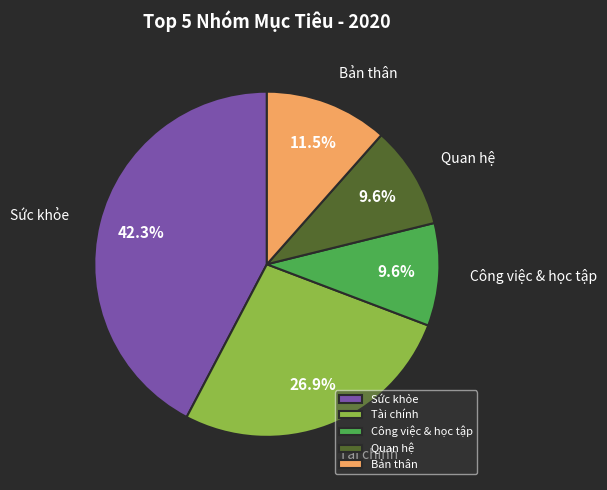

What percentage is the Tài chính slice, to the nearest percent?

27%